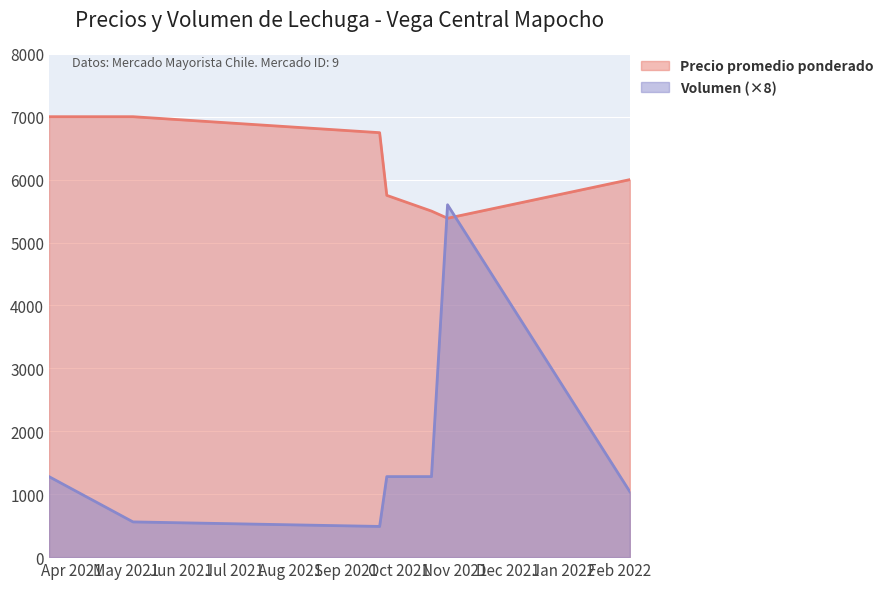

Which series has the largest range (max minus min)?

Volumen (×8)